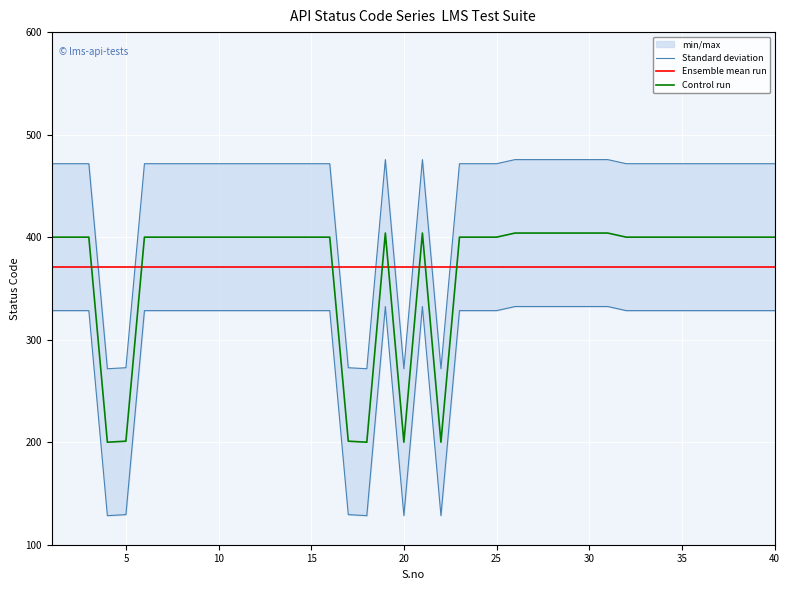

What is the value of the Ensemble mean run point at the 39th from the left?

370.9